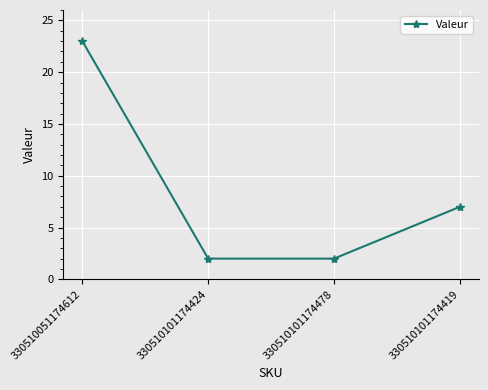

What is the change in value from 330510051174612 to 330510101174478?

-21